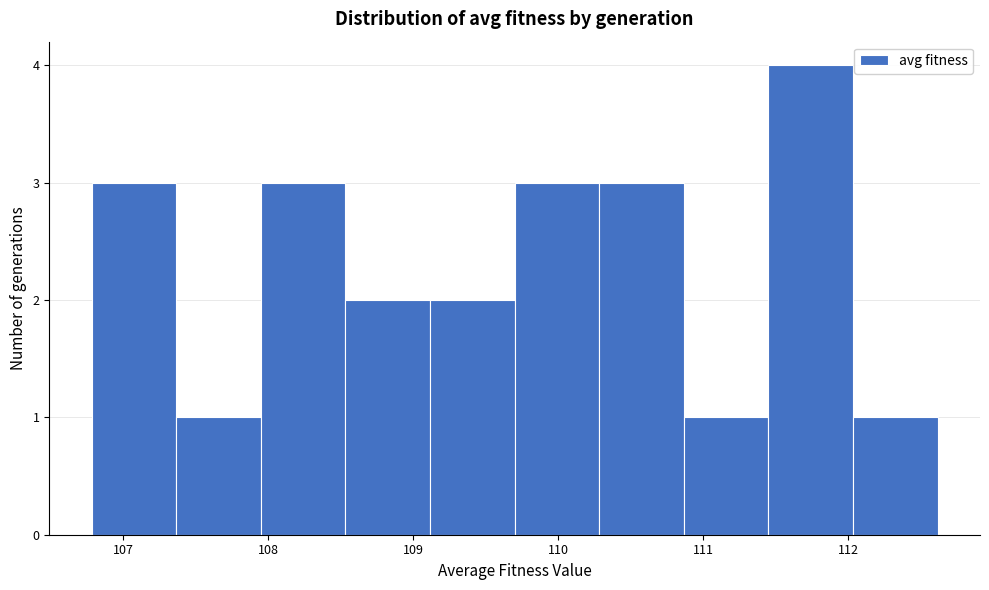

Reading left to right, list every bar in this chart as the range it spans on the x-axis followed by its height. Neither the bar edges nor the heights are printed on the chart, so give them approximately, as read against the axes.

106.8 to 107.4: 3
107.4 to 107.9: 1
107.9 to 108.5: 3
108.5 to 109.1: 2
109.1 to 109.7: 2
109.7 to 110.3: 3
110.3 to 110.9: 3
110.9 to 111.4: 1
111.4 to 112.0: 4
112.0 to 112.6: 1